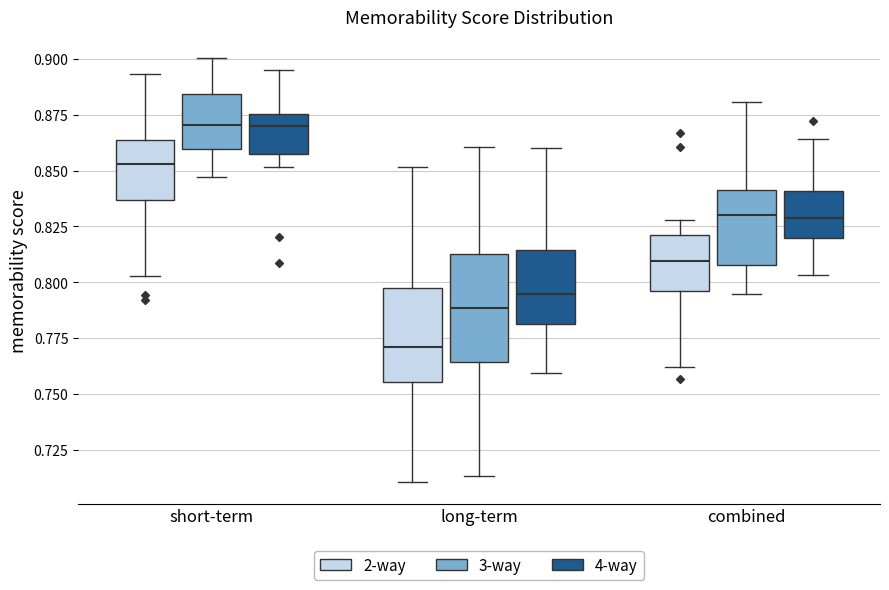

Reading left to right, read every box against the y-axis: the position of its median line, the range the box covers, and the ends of its whiskers. The values are not printed on the chart, so give them approximately, as read against the axis.

short-term (2-way): median 0.855, box 0.835 to 0.865, whiskers 0.805 to 0.895
short-term (3-way): median 0.870, box 0.860 to 0.885, whiskers 0.845 to 0.900
short-term (4-way): median 0.870, box 0.855 to 0.875, whiskers 0.850 to 0.895
long-term (2-way): median 0.770, box 0.755 to 0.795, whiskers 0.710 to 0.850
long-term (3-way): median 0.790, box 0.765 to 0.815, whiskers 0.715 to 0.860
long-term (4-way): median 0.795, box 0.780 to 0.815, whiskers 0.760 to 0.860
combined (2-way): median 0.810, box 0.795 to 0.820, whiskers 0.760 to 0.830
combined (3-way): median 0.830, box 0.810 to 0.840, whiskers 0.795 to 0.880
combined (4-way): median 0.830, box 0.820 to 0.840, whiskers 0.805 to 0.865